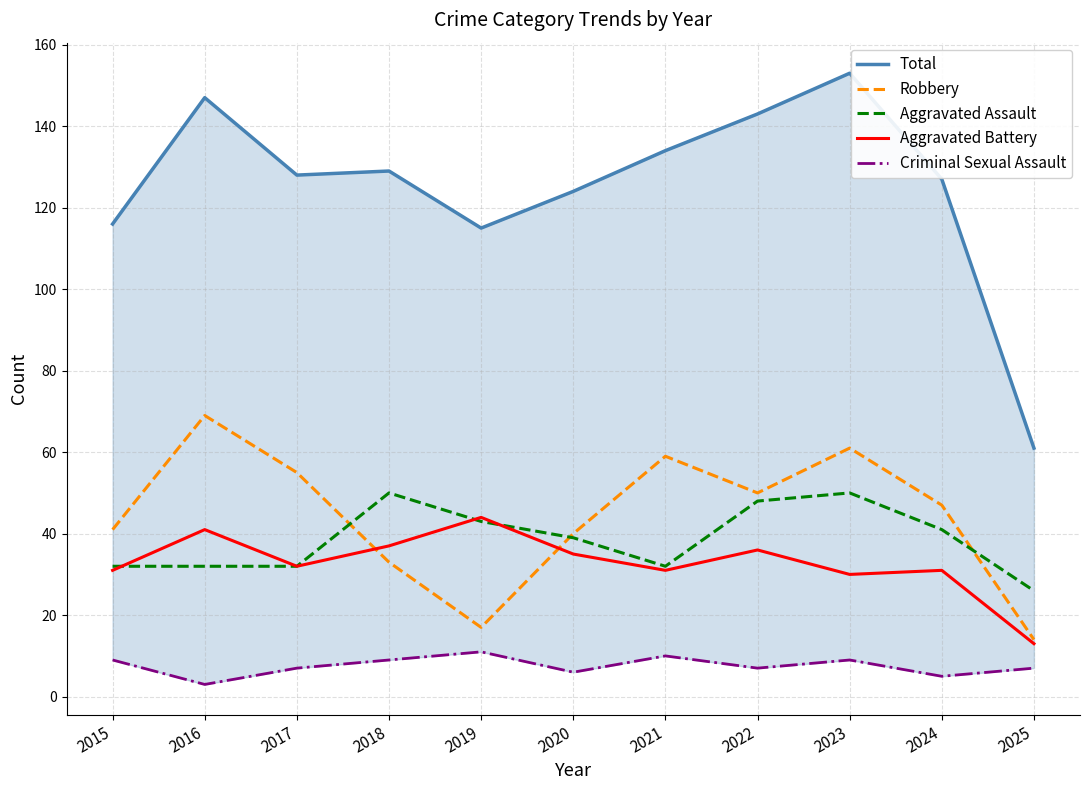

True or false: Total and Aggravated Battery intersect in this chart.

False